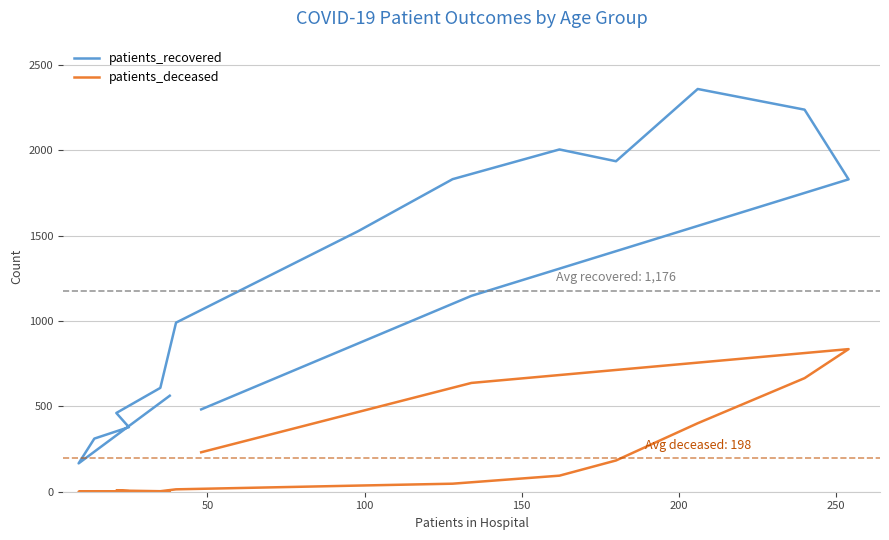

Which series has the largest total across all categories?

patients_recovered